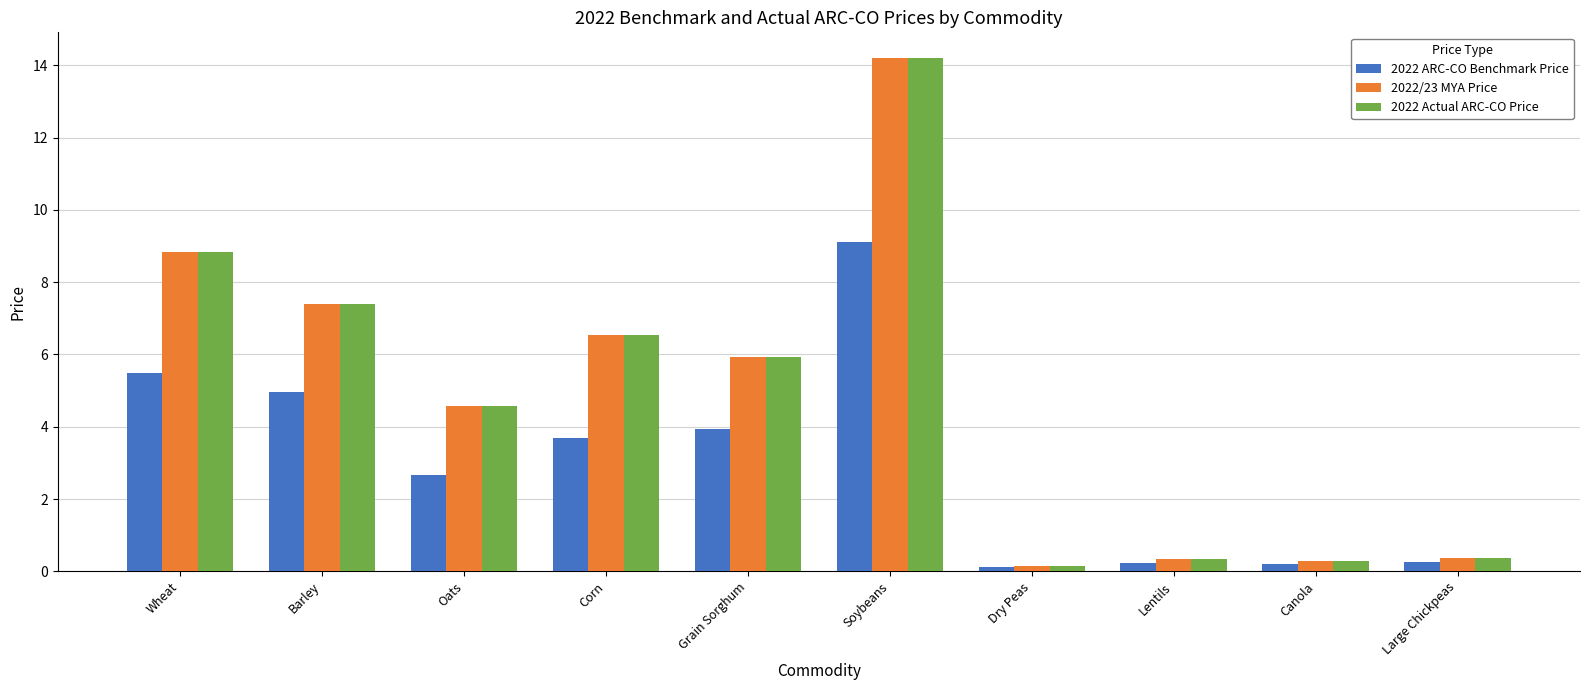

What position from the left is Soybeans?

6